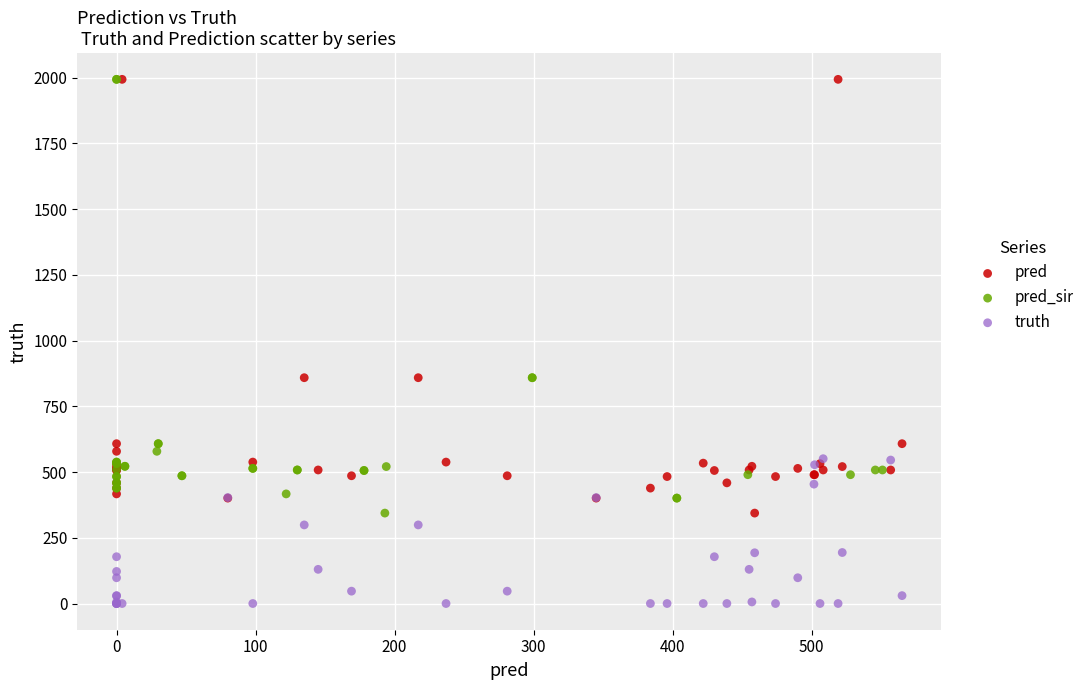

Which series reaches the minimum Y coordinate?

truth